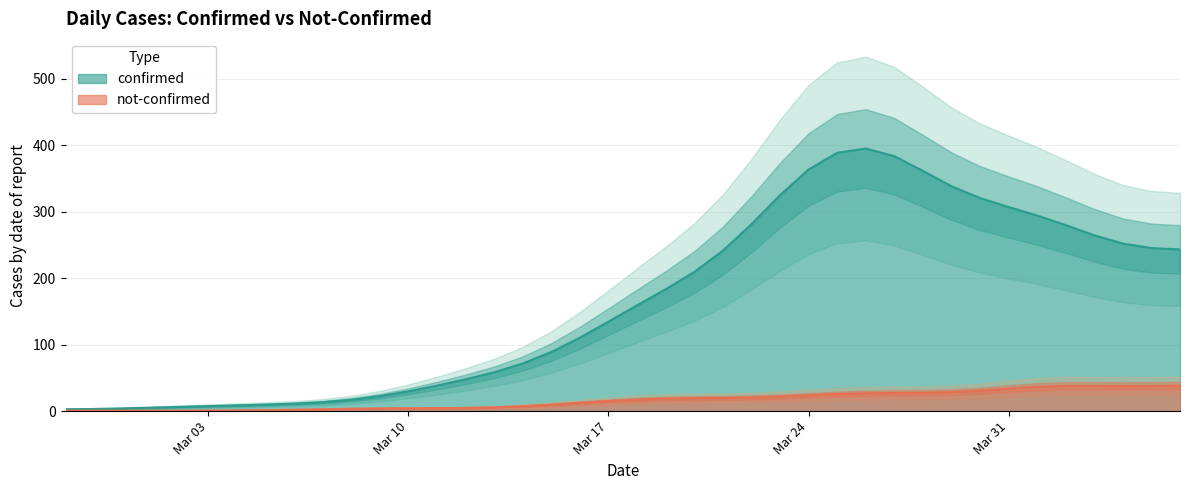

What is the highest value of the not-confirmed series?

38.4